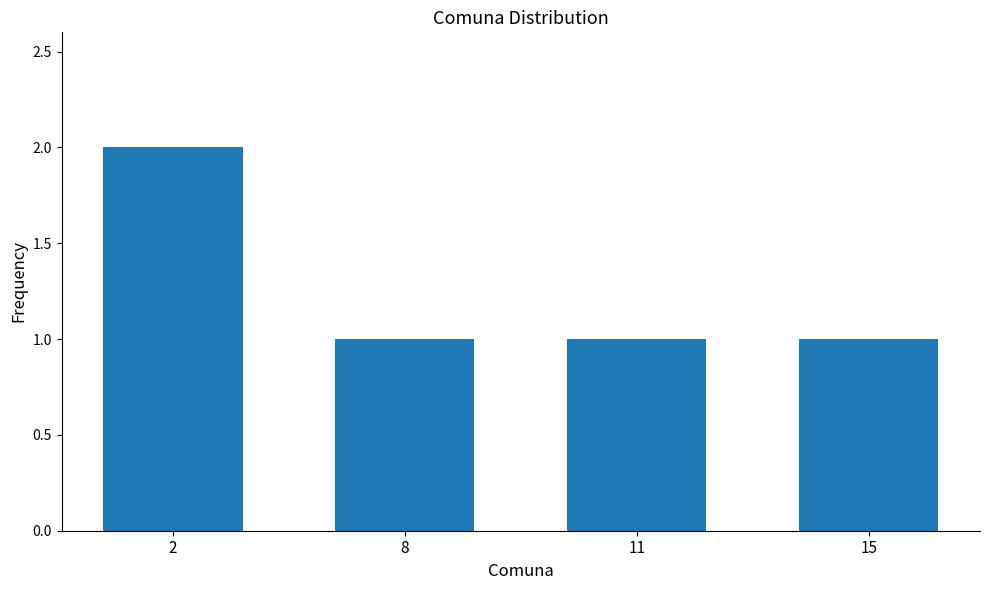

What is the minimum value shown in the chart?

1